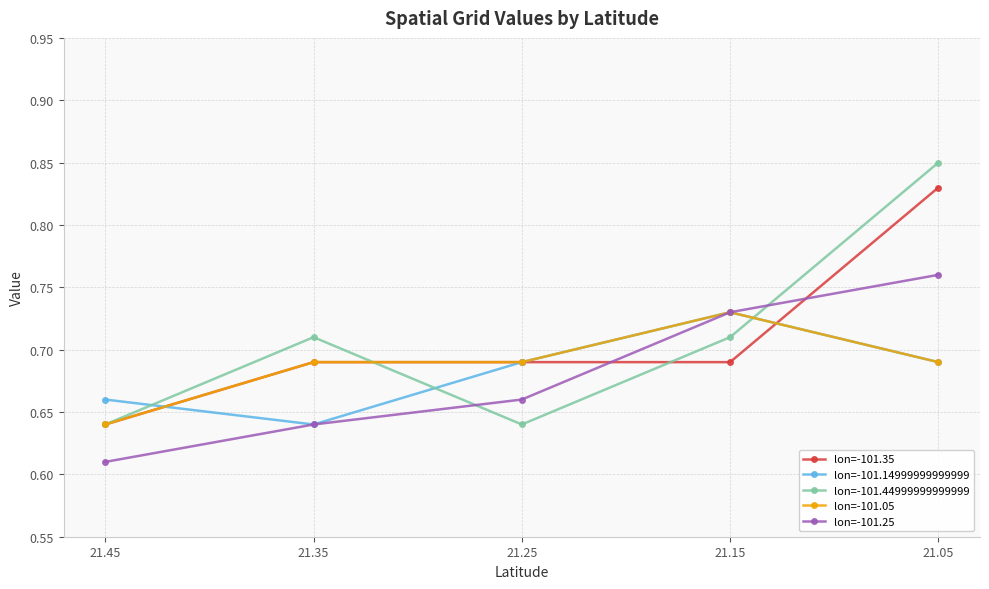

The lon=-101.35 series shows 0.4 at 21.05. True or false?

False